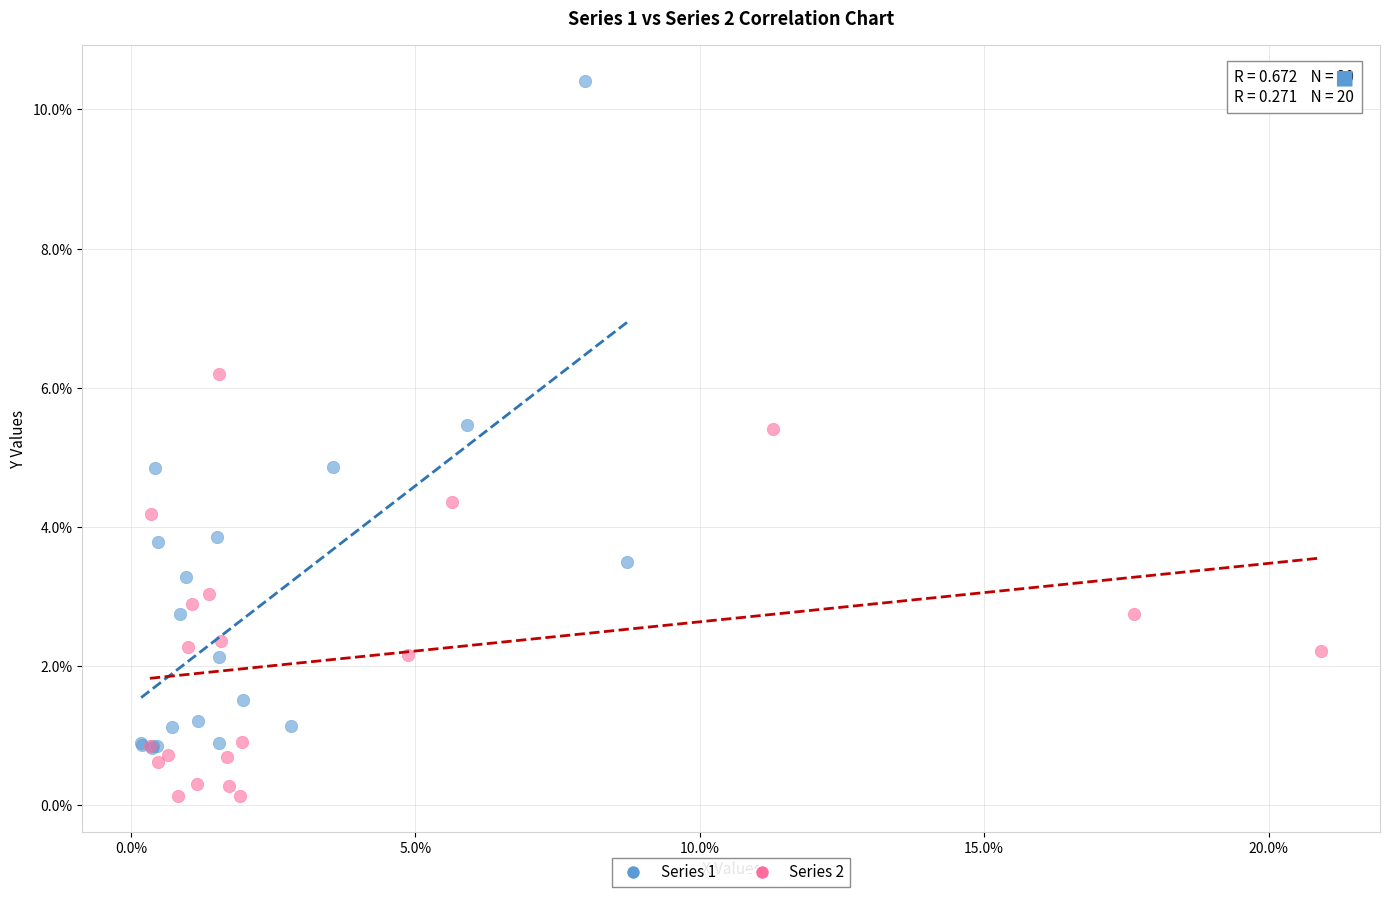

Which series has the largest Y range (max minus min)?

Series 1